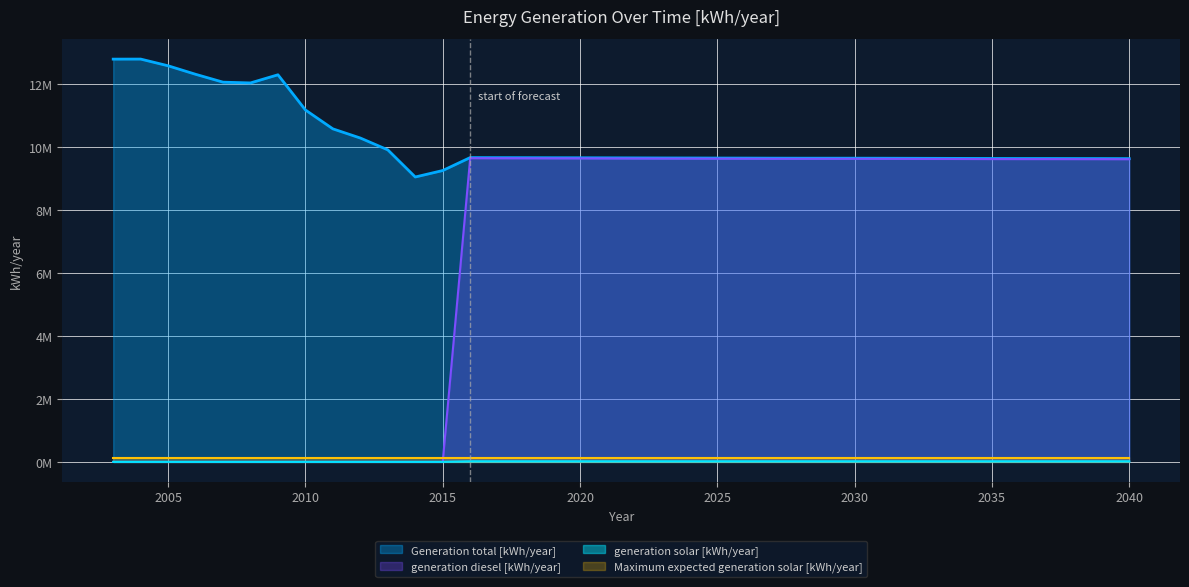

Does the chart have visible grid lines?

Yes